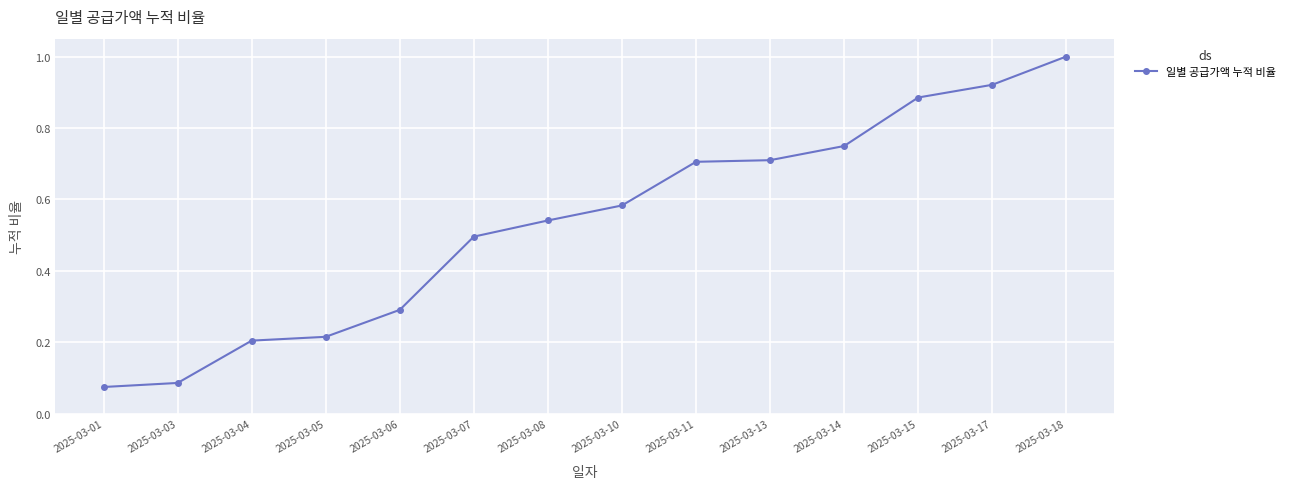

What is the change in value from 2025-03-11 to 2025-03-18?

+0.3